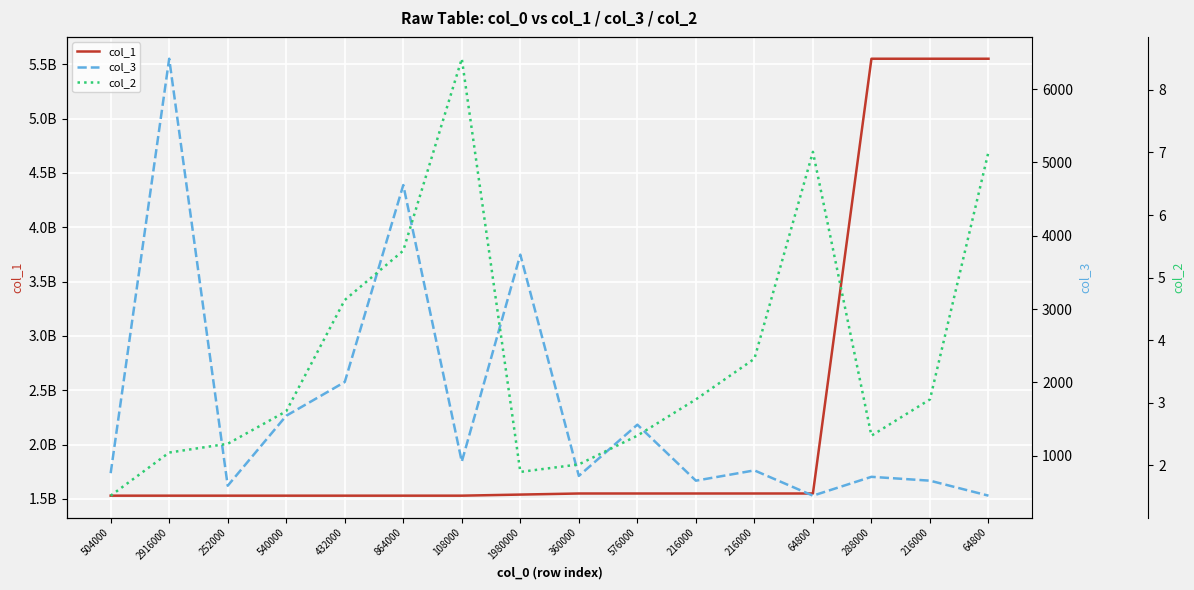

What is the difference between the maximum and minimum values in the col_2 series?

7.0